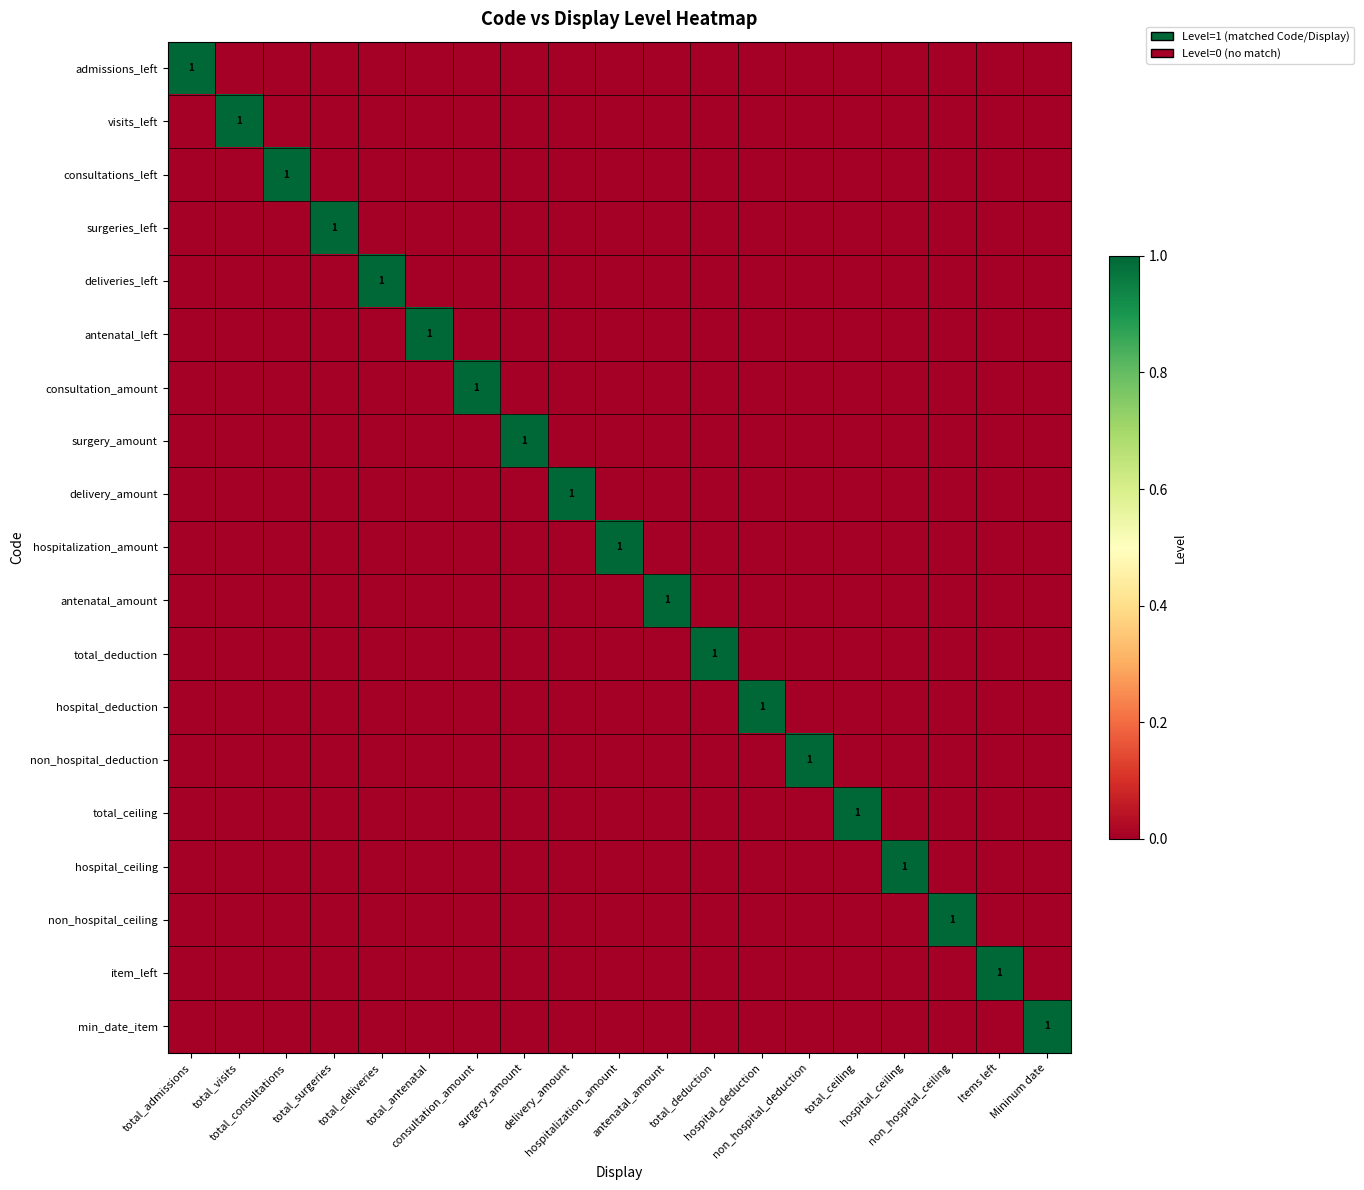

Is it true that delivery_amount equals 0 at non_hospital_ceiling?

True